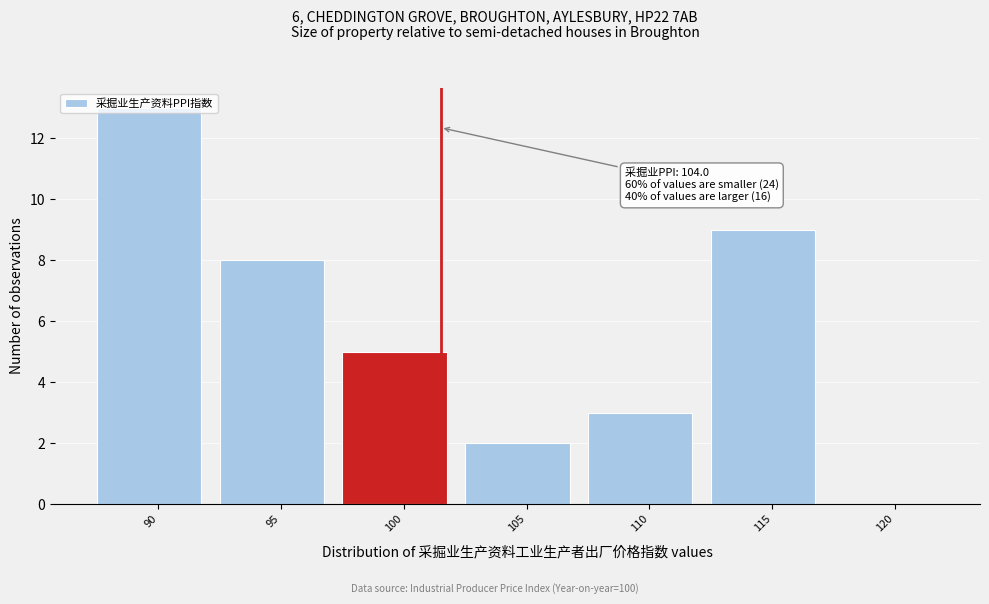

What is the greatest value displayed?

13